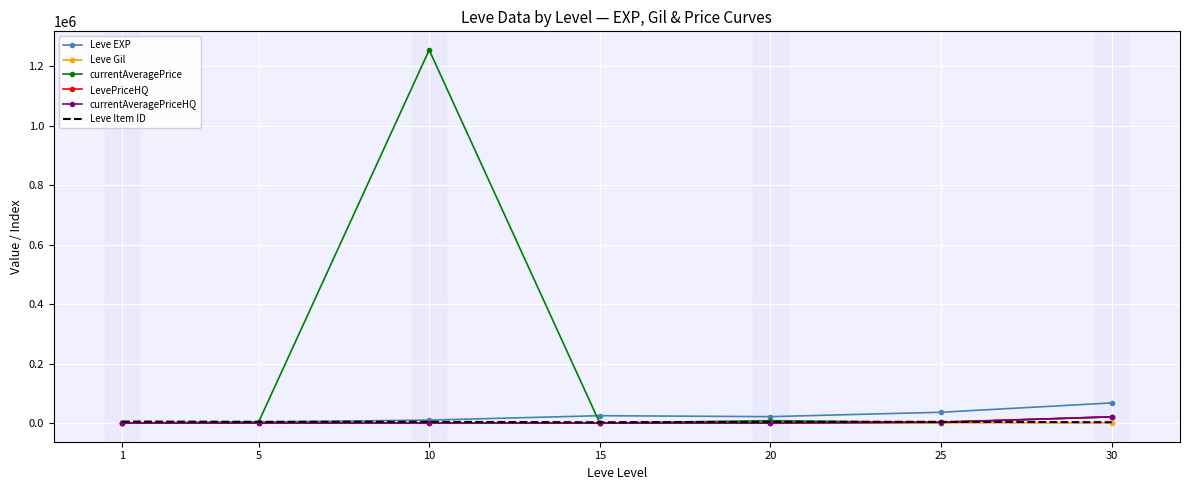

The value of Leve Item ID at 30 is 1636. True or false?

False